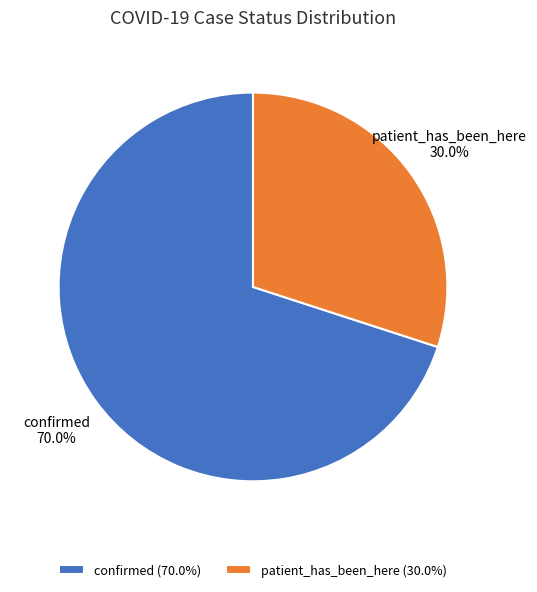

The patient_has_been_here slice represents 30% of the pie. True or false?

True